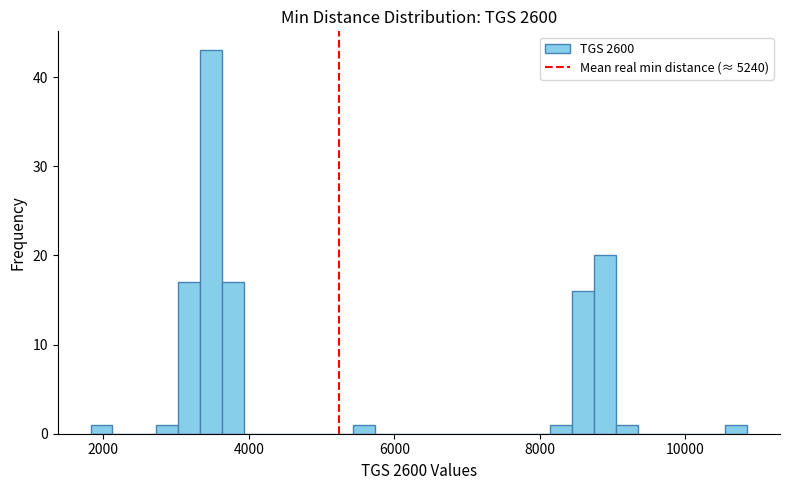

Around what value on the x-axis is the tallest bar? Give the approximate position of its centre, as read against the axis.

3400